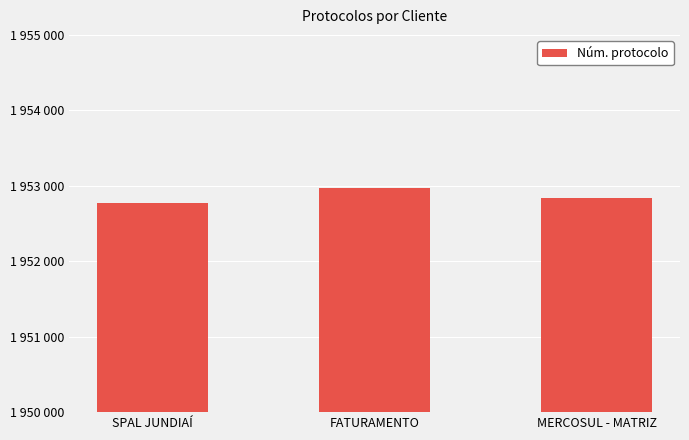

The value at SPAL JUNDIAÍ is 3392838. True or false?

False